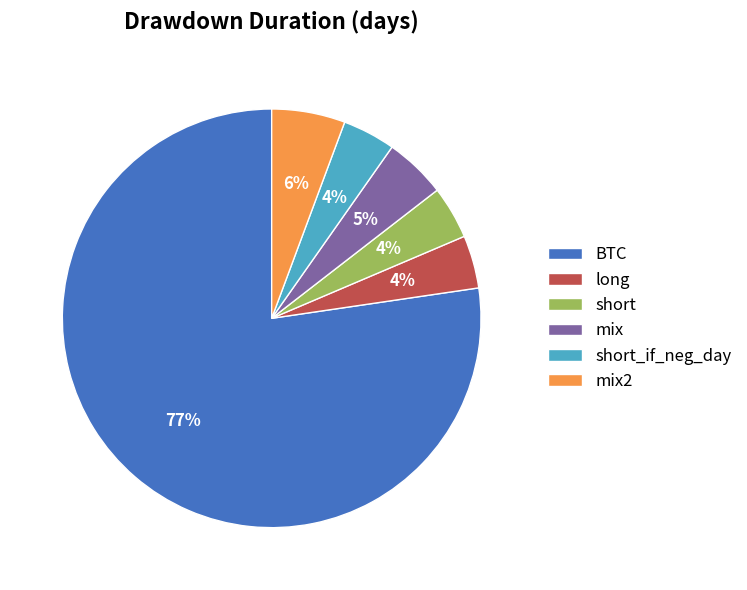

Which has a higher value, BTC or long?

BTC